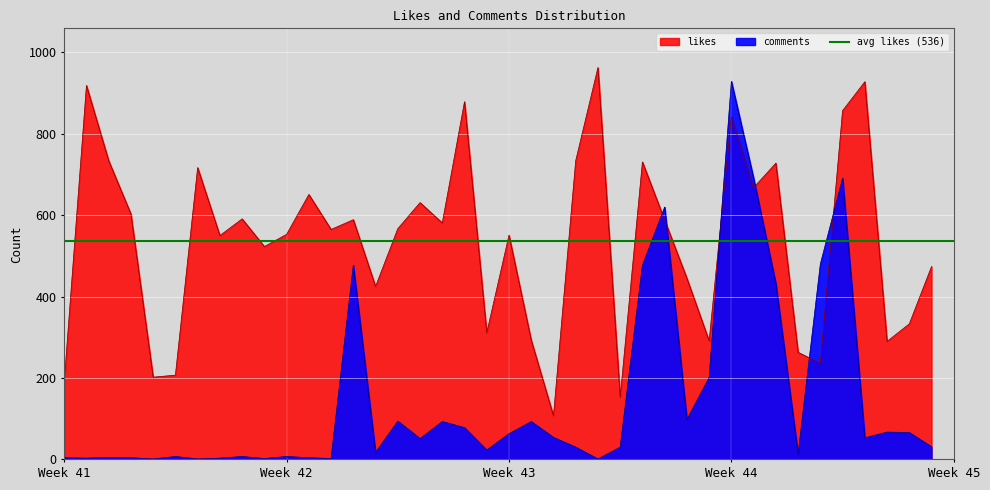

What is the smallest value displayed?

1